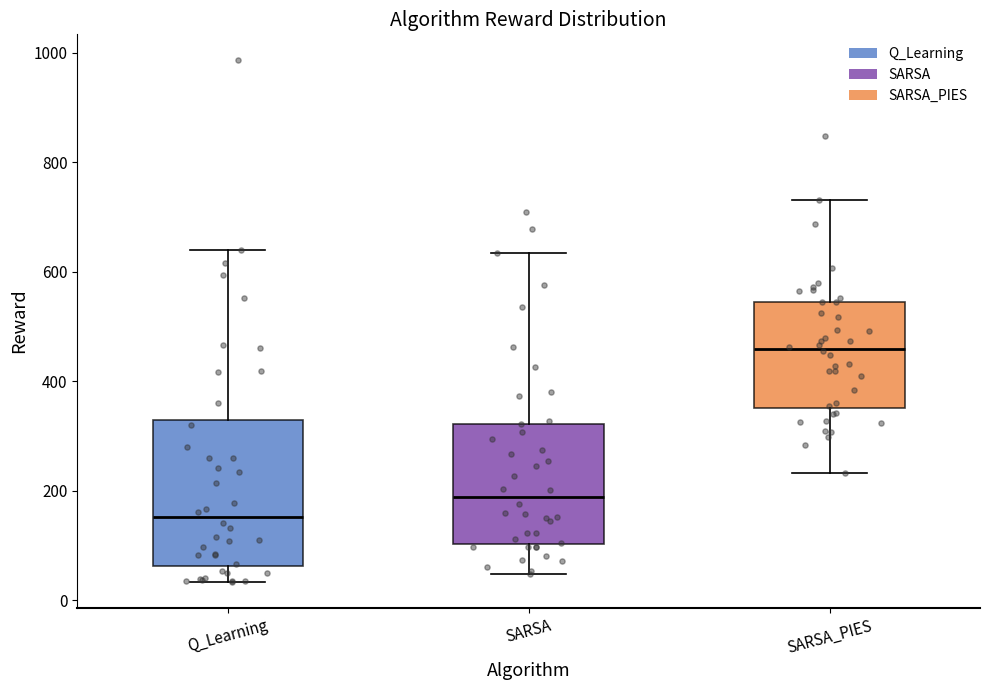

Which box has the lowest median line?

Q_Learning